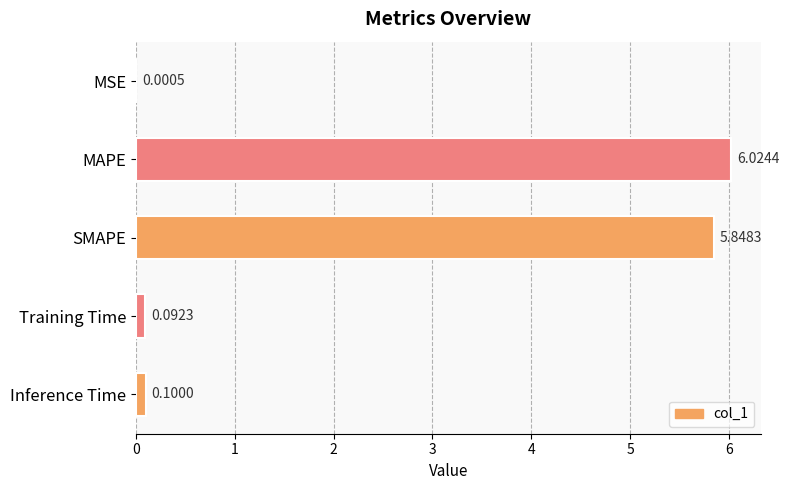

What is the change in value from MAPE to Training Time?

-5.9